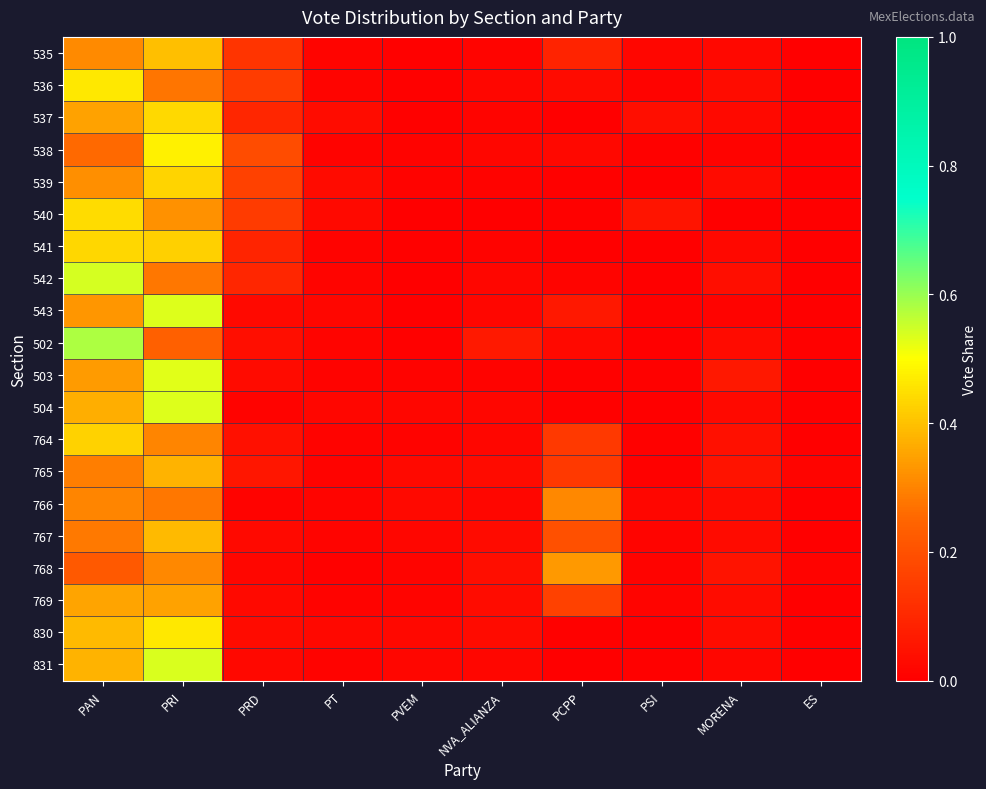

What is the difference between the highest and lowest values at NVA_ALIANZA?

0.1